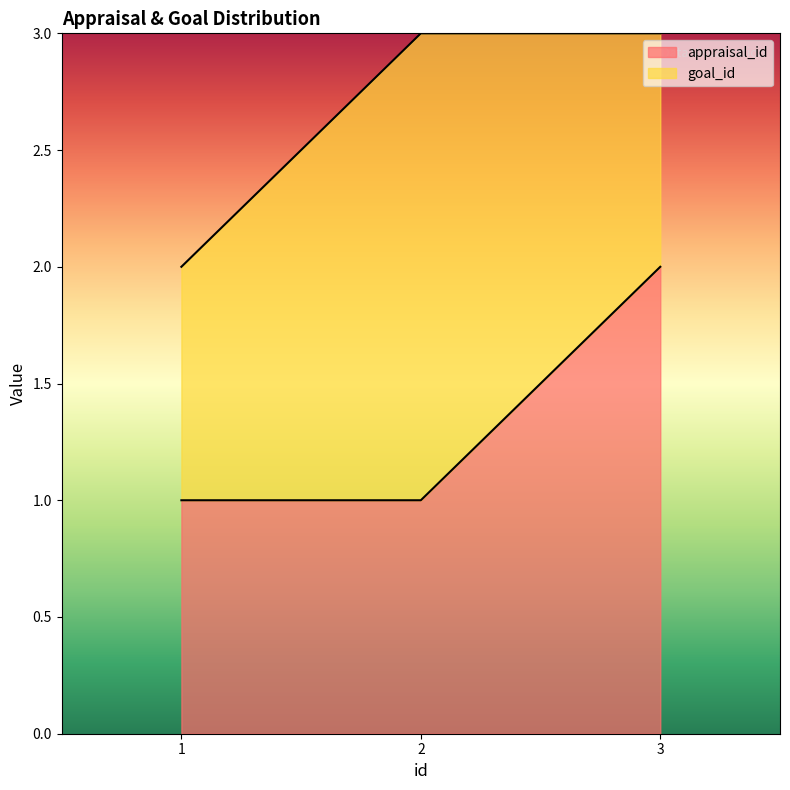

Which label corresponds to the smallest value in the chart?

1